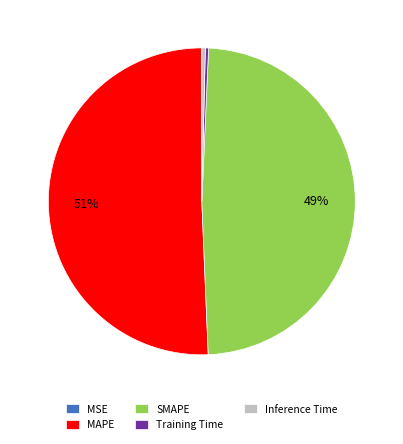

Is the sum of SMAPE and Training Time greater than half?

No